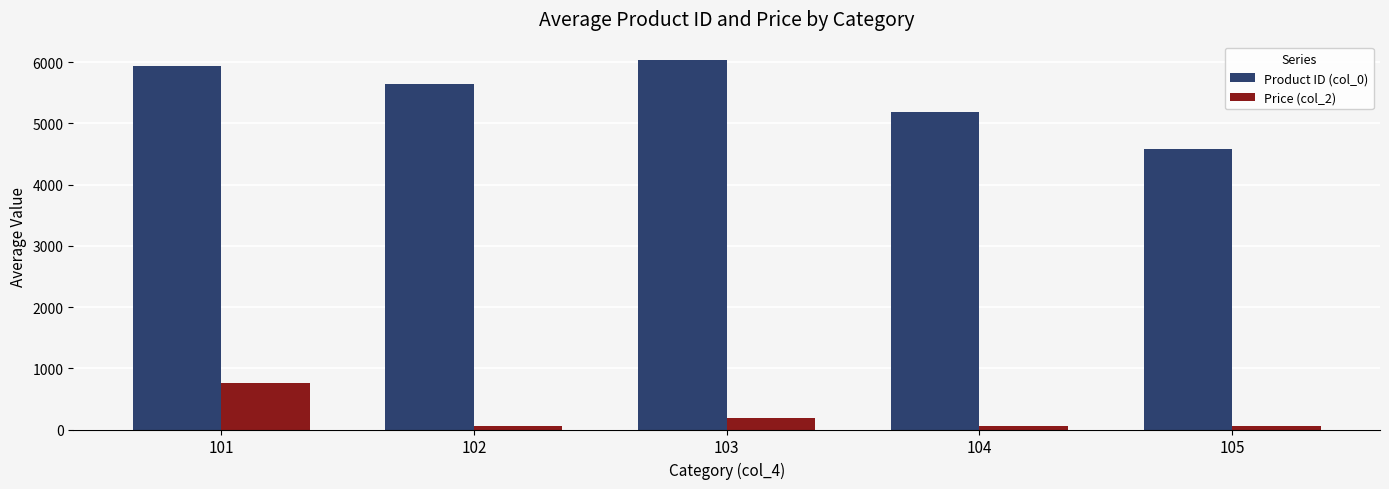

Which series has the largest range (max minus min)?

Product ID (col_0)